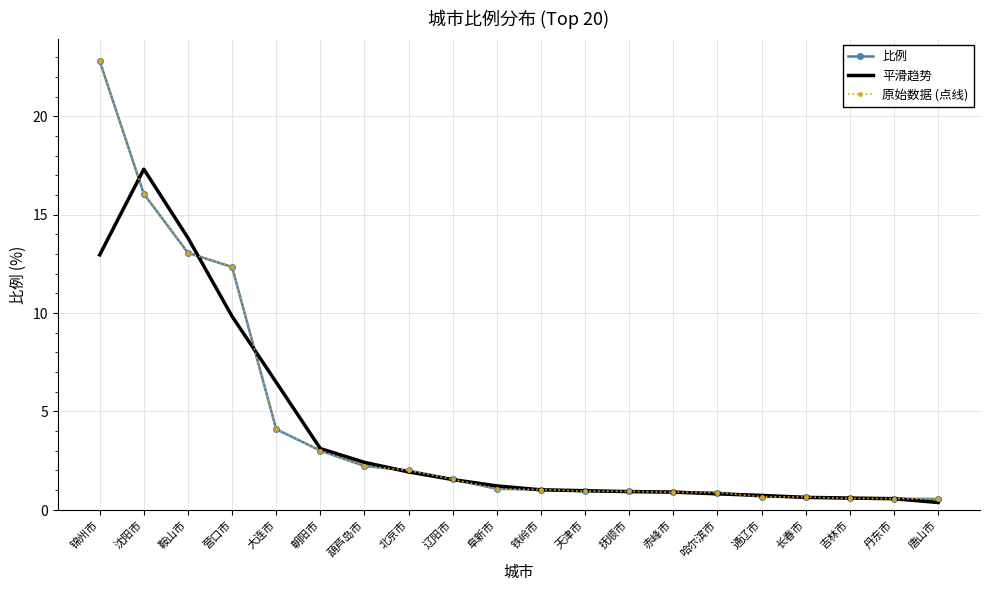

Count the number of categories in the chart.

20